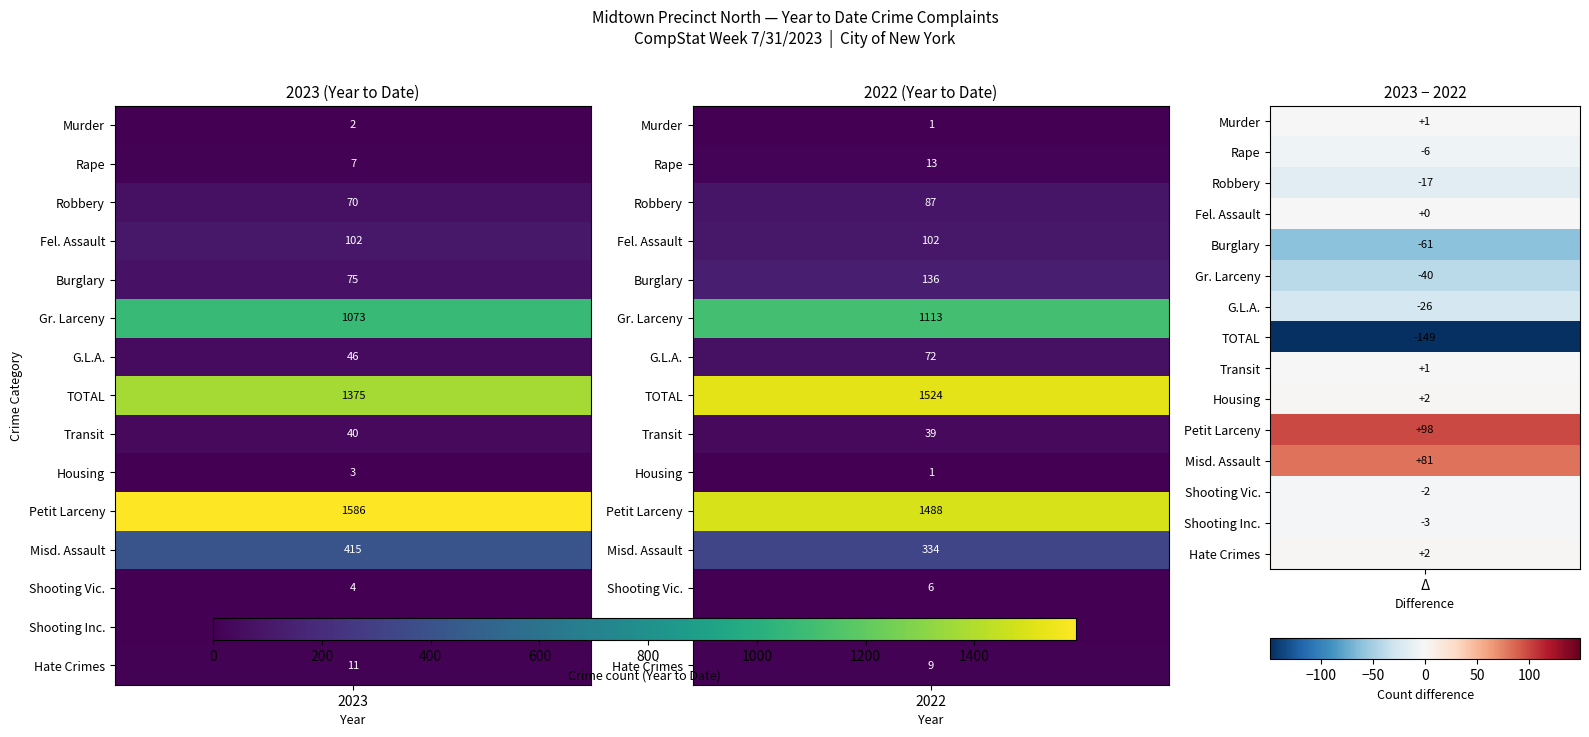

What is the total value across all series at 0?

4812